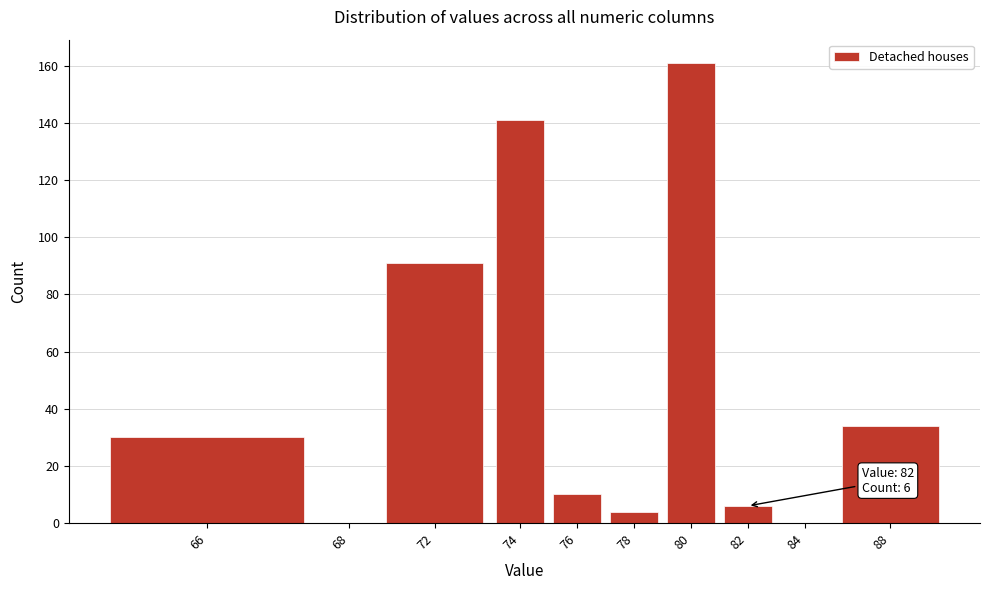

Reading left to right, list all the values displayed in this chart.

66=30	68=0	72=91	74=141	76=10	78=4	80=161	82=6	84=0	88=34